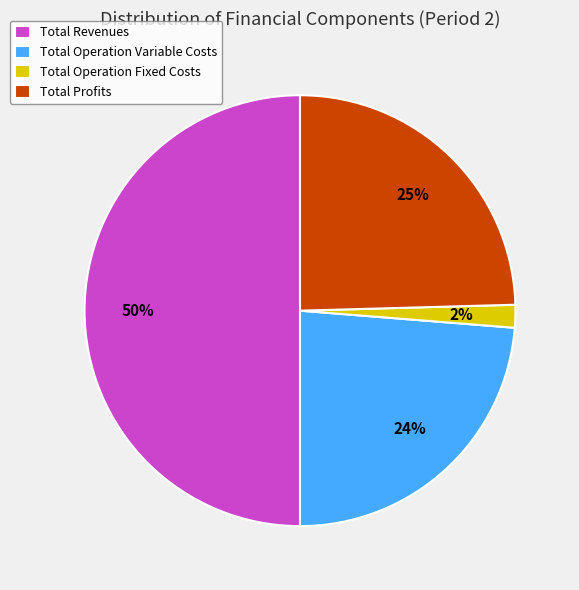

True or false: Total Revenues accounts for 50% of the total.

True